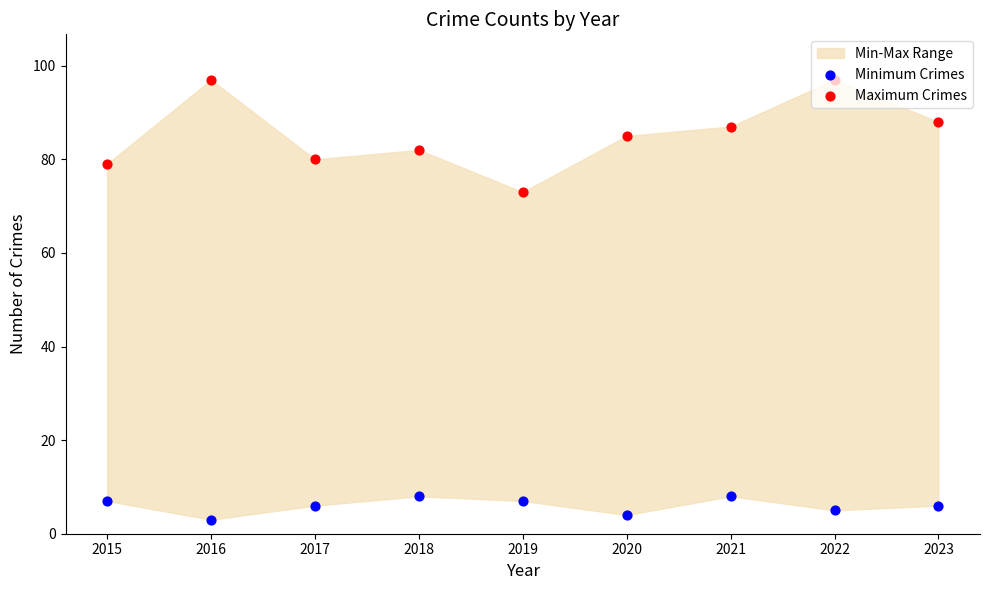

At how many categories does at least one series exceed 21?

9